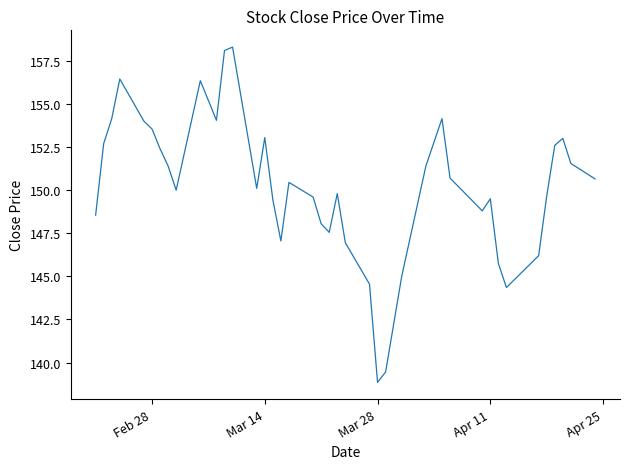

What is the maximum value shown in the chart?

158.3